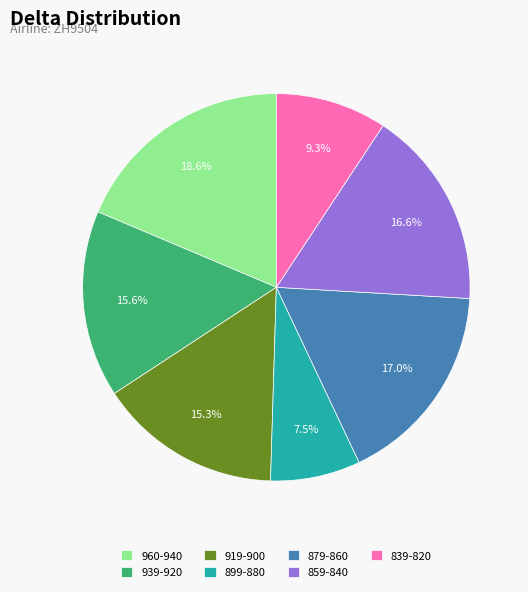

What is the ratio of the value at 899-880 to the value at 839-820?

0.8